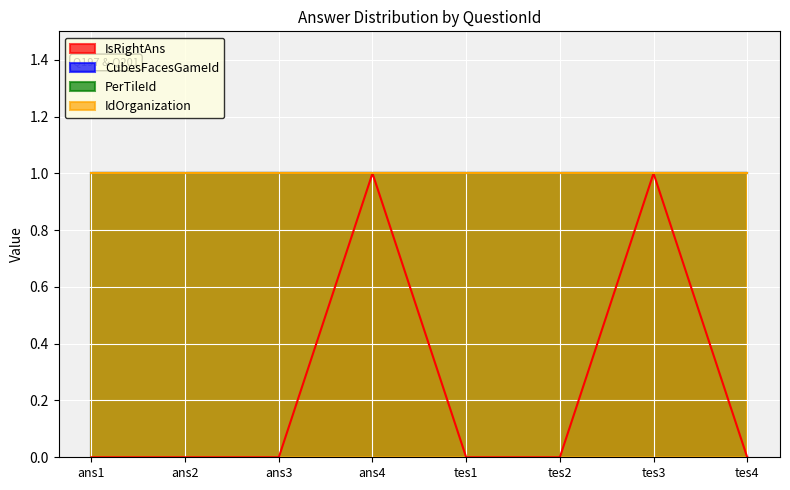

What are all the series names shown in the legend?

IsRightAns, CubesFacesGameId, PerTileId, IdOrganization